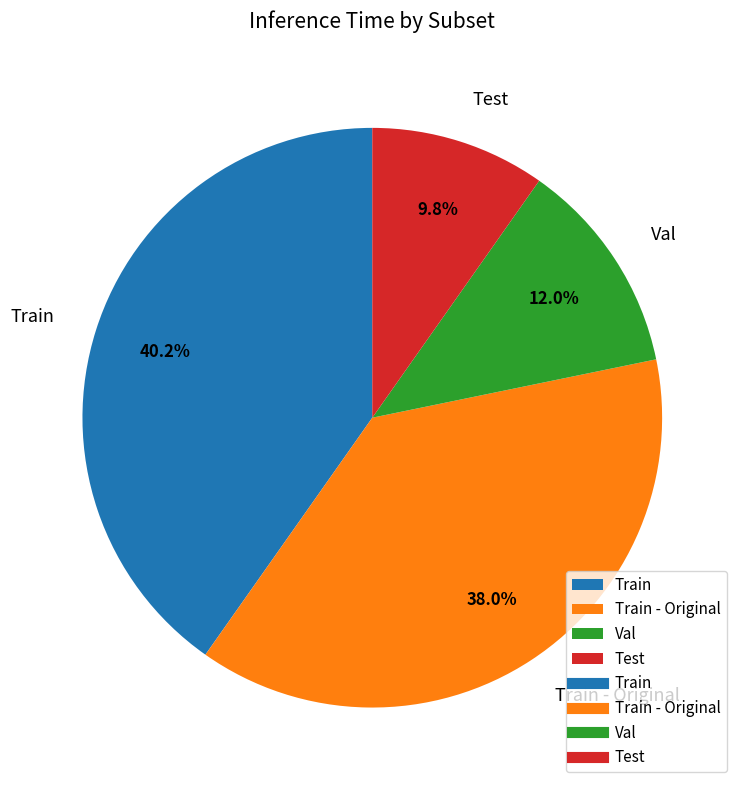

How many segments does this pie chart have?

4